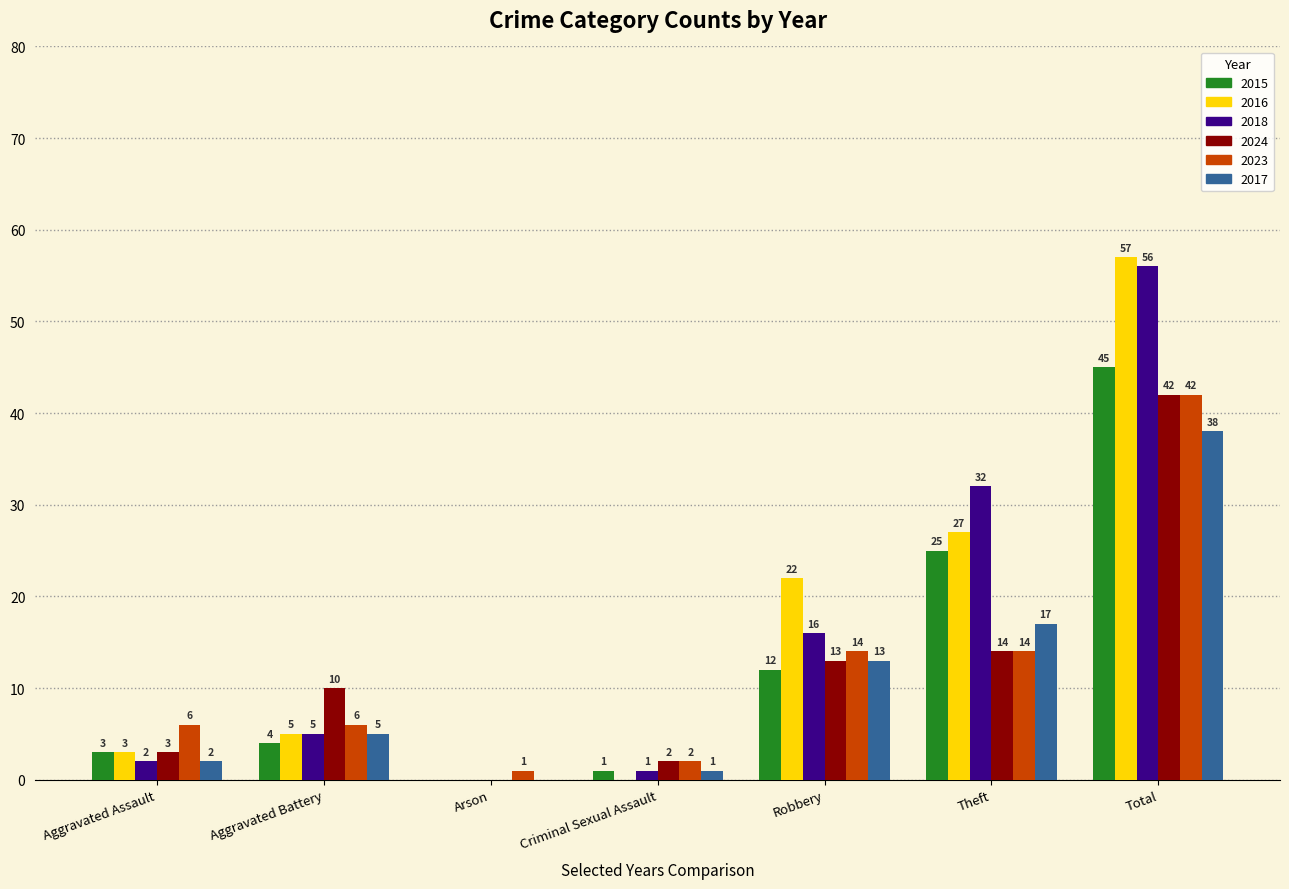

What is the sum of the 2023 values at Arson and Robbery?

15